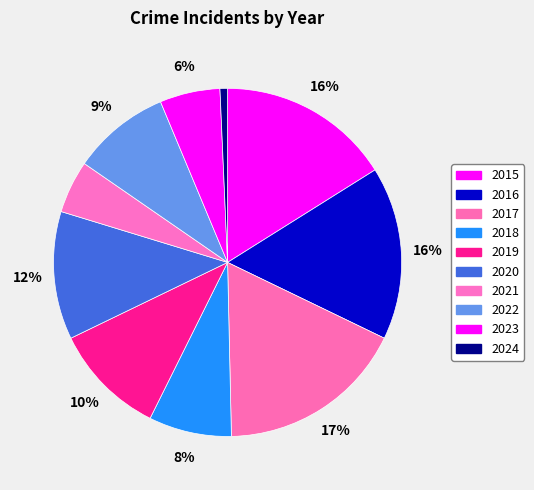

How many slices are in this pie chart?

10